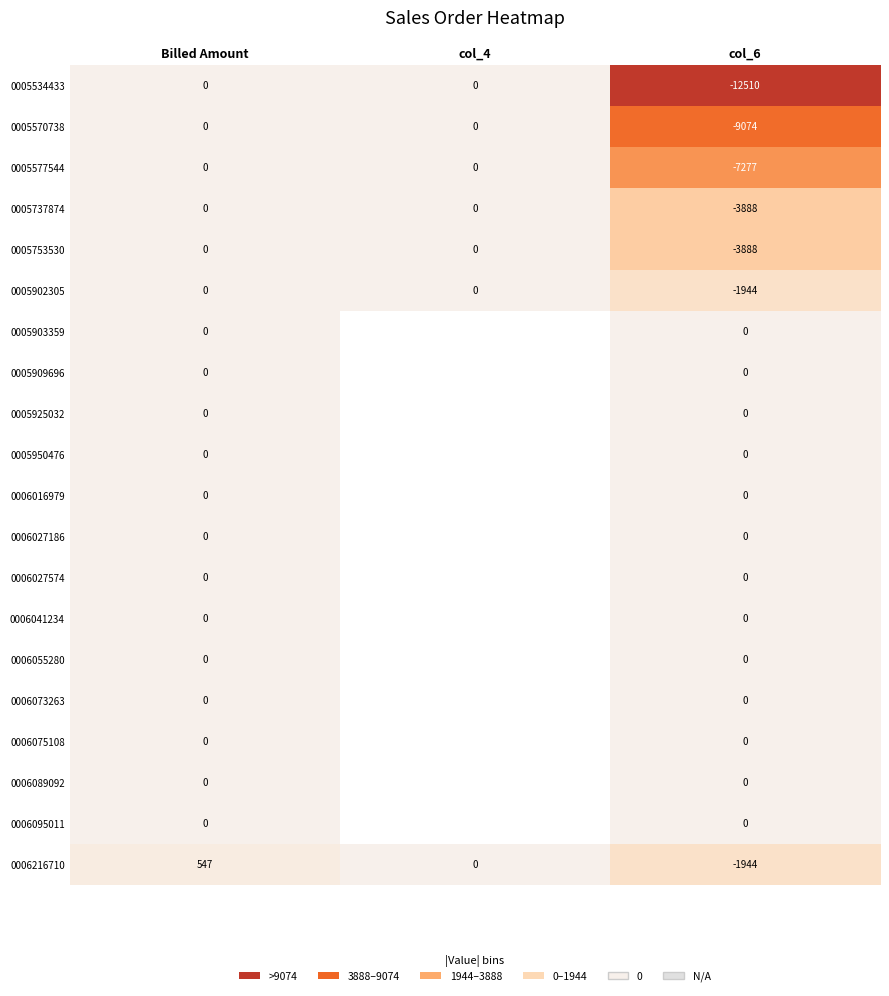

What is the average value of the 0006216710 series?

-466